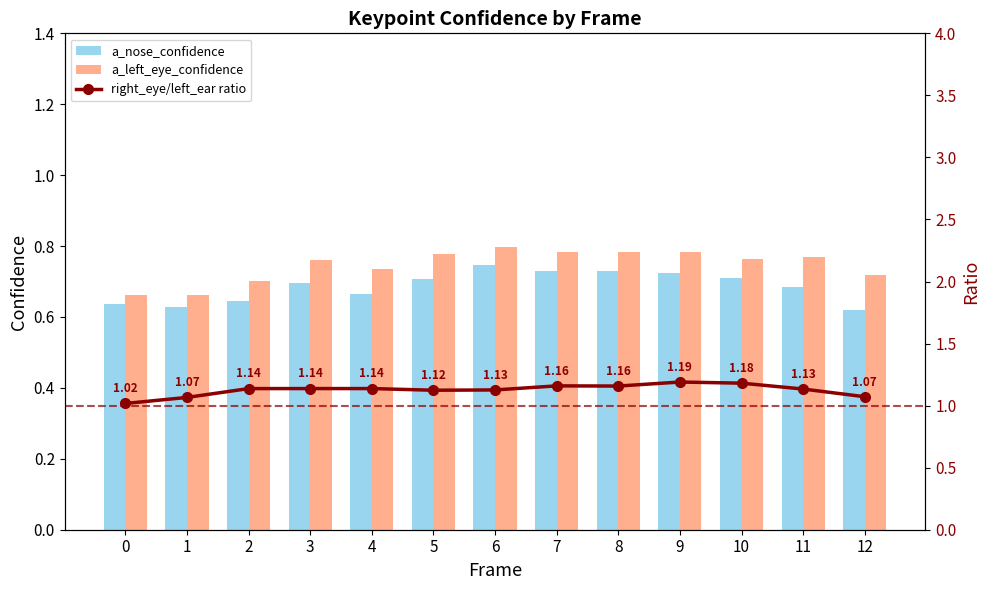

Between 12 and 2, which is larger?

2